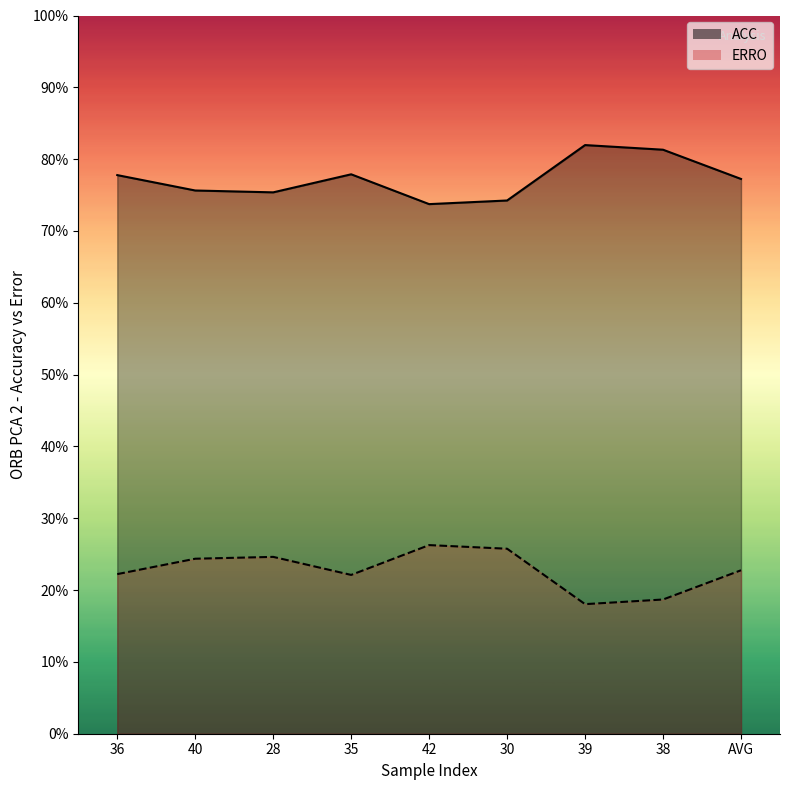

What is the spread (max minus min) of values at AVG?

0.5